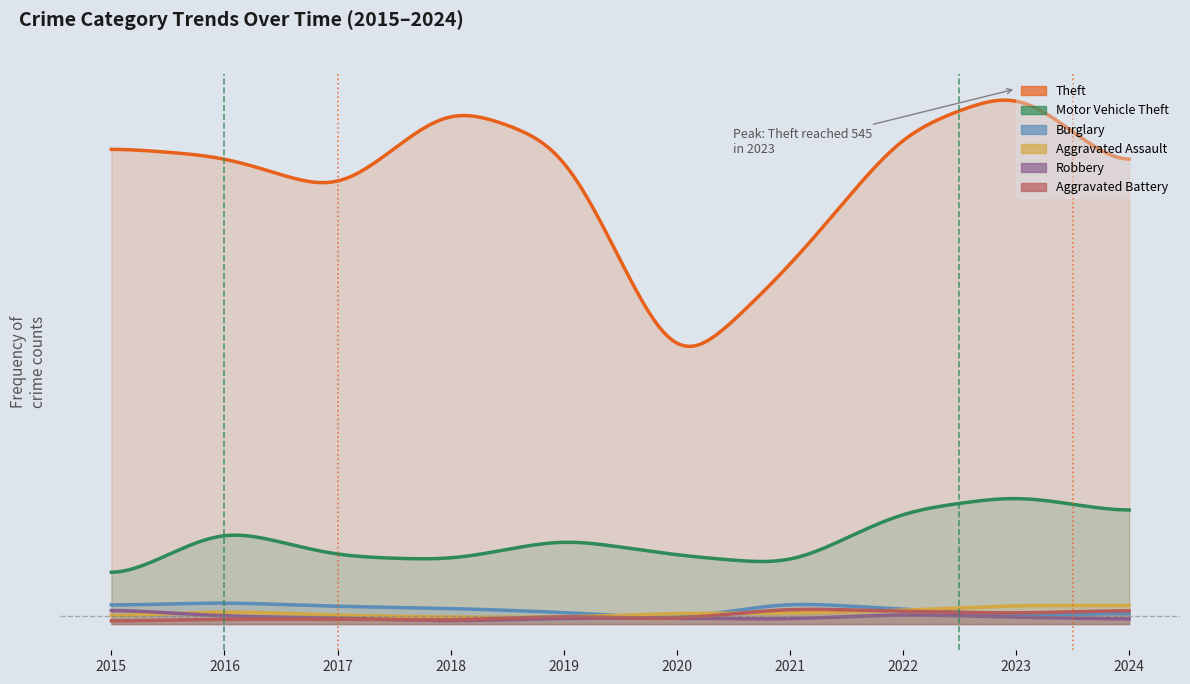

Where is Aggravated Assault nearest to the value 13?

2016